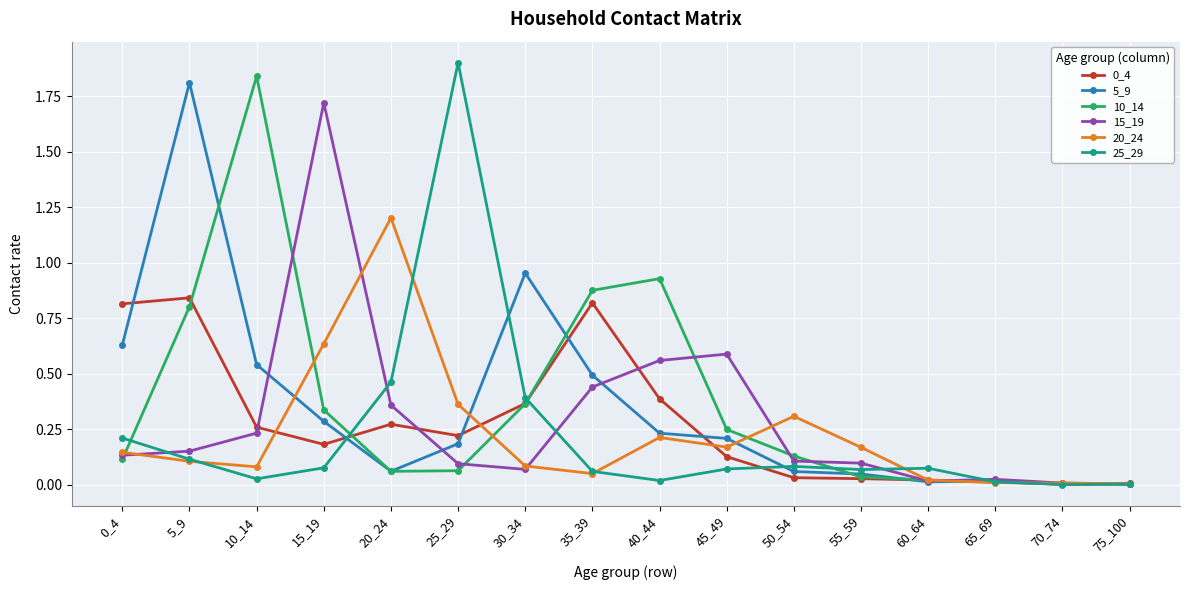

Does the chart display data point markers on the line(s)?

Yes